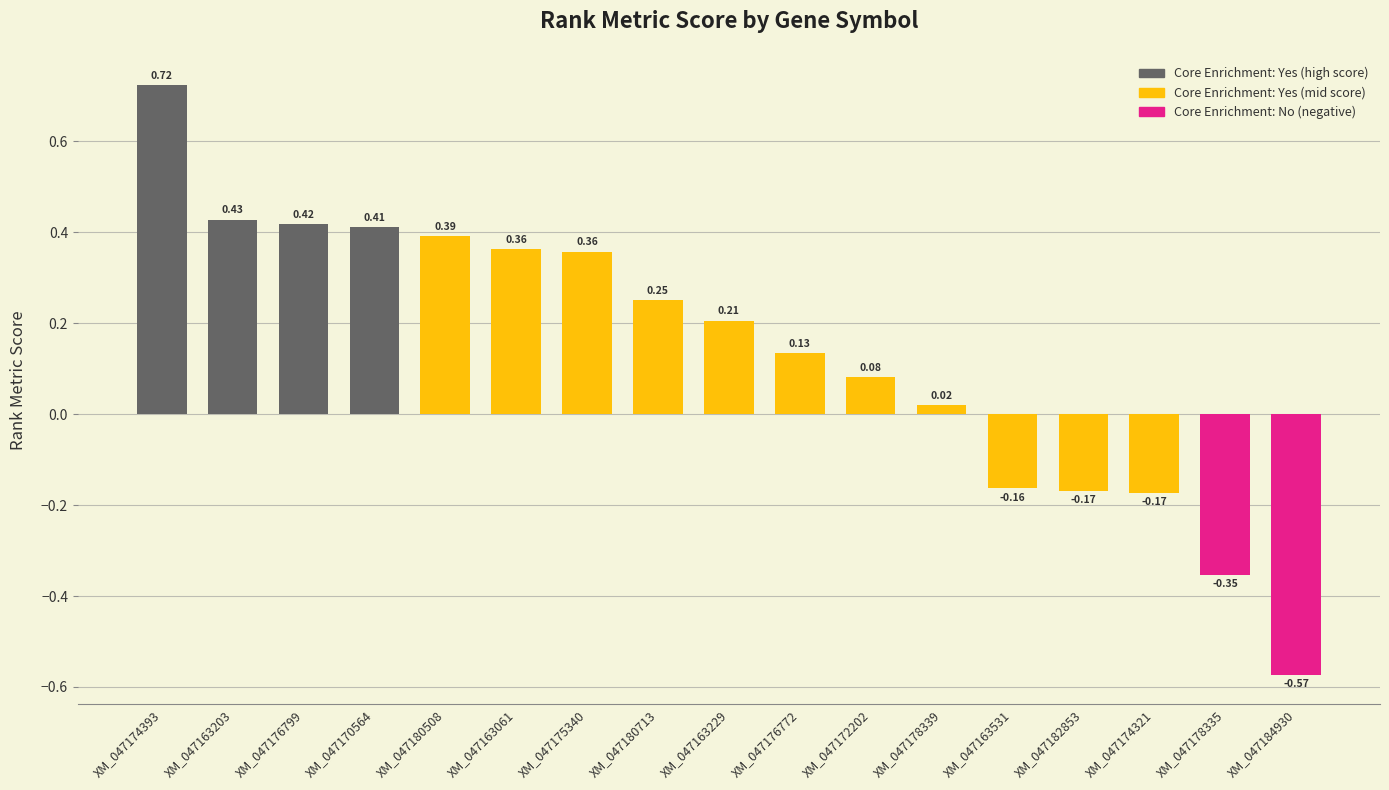

What is the difference between the second highest and second lowest values?

0.8